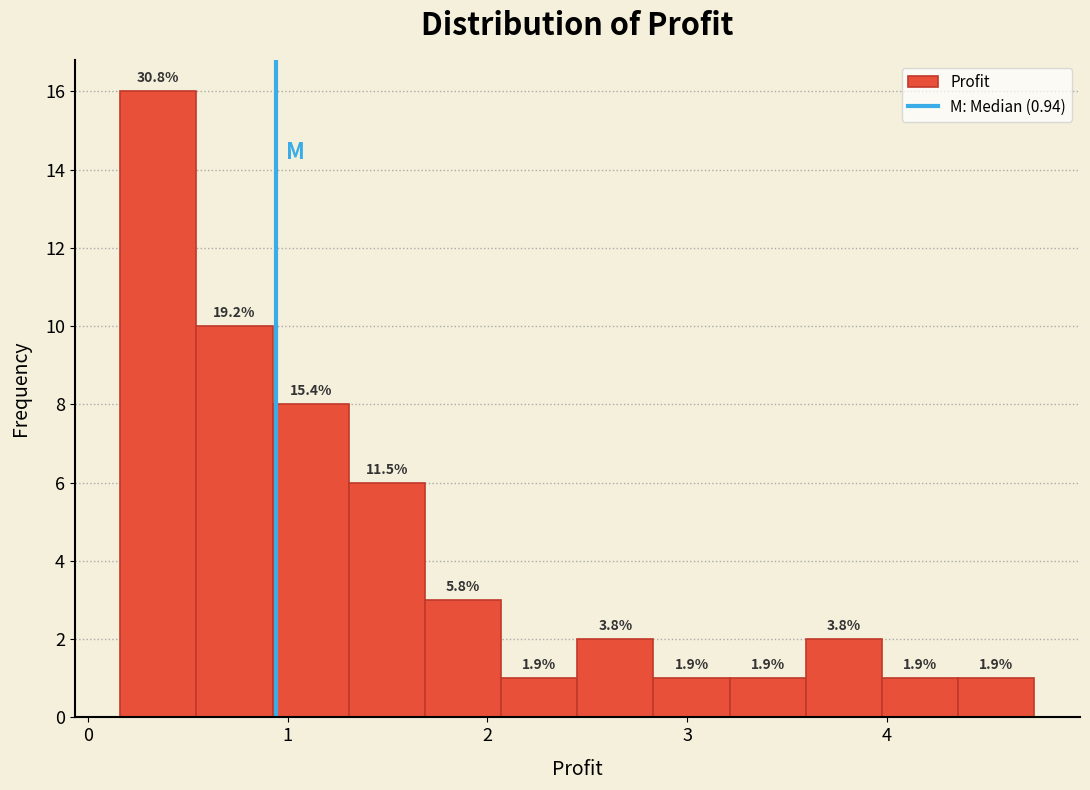

Read against the x-axis, roughly where is the centre of the tallest bar?

0.4